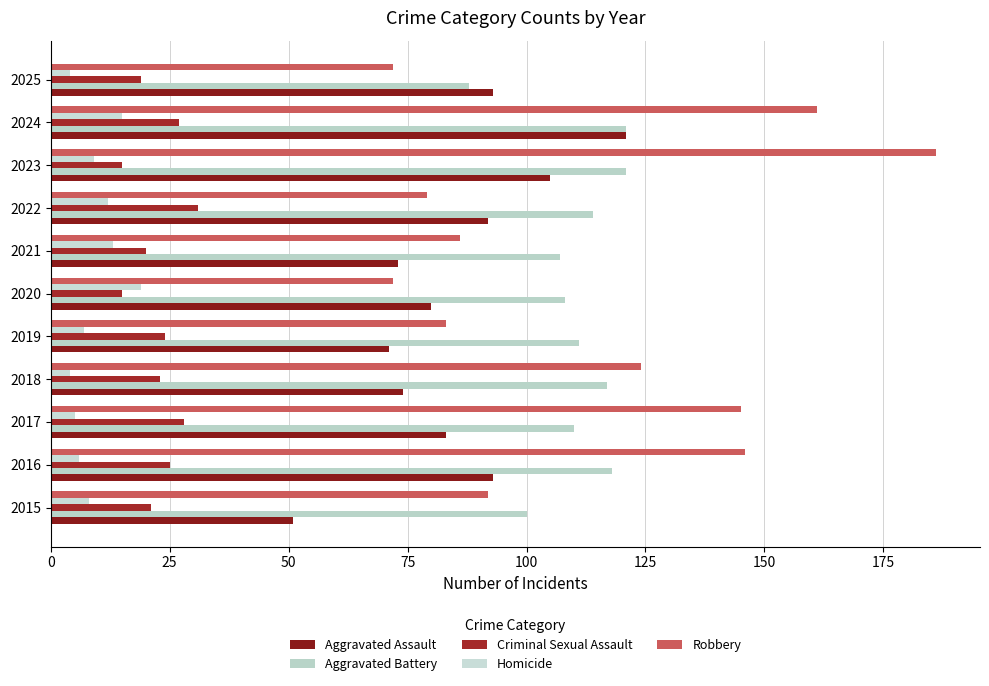

What is the value of the Aggravated Battery bar at the 10th from the left?

121